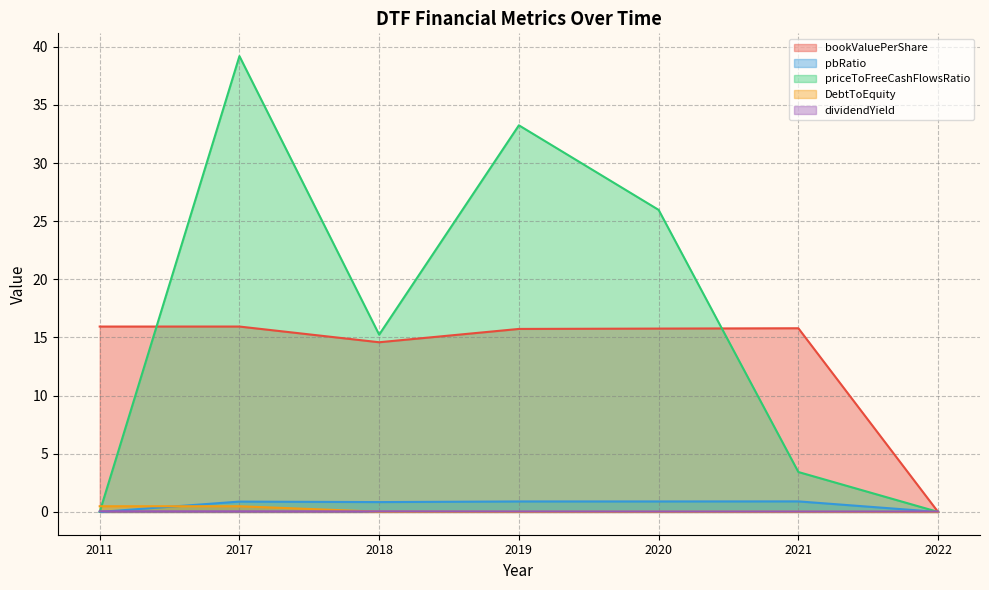

After their last crossing, which series has the higher values: DebtToEquity or pbRatio?

pbRatio